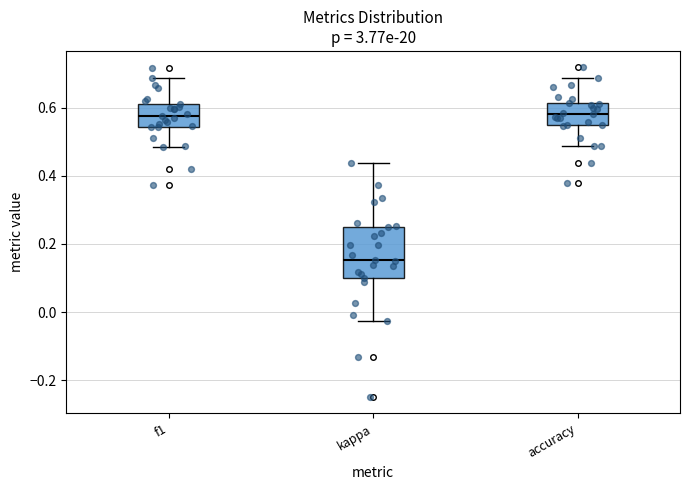

Reading left to right, read every box against the y-axis: the position of its median line, the range the box covers, and the ends of its whiskers. The values are not printed on the chart, so give them approximately, as read against the axis.

f1: median 0.58, box 0.54 to 0.62, whiskers 0.48 to 0.68
kappa: median 0.16, box 0.10 to 0.26, whiskers -0.02 to 0.44
accuracy: median 0.58, box 0.54 to 0.62, whiskers 0.48 to 0.68